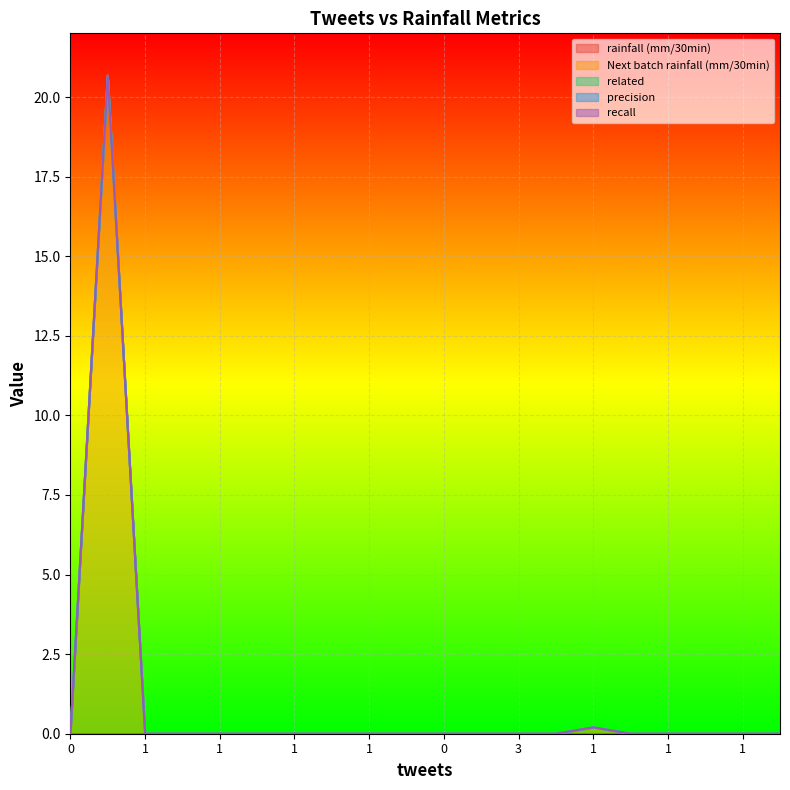

Reading left to right, transcribe all the data shown in this chart.

rainfall (mm/30min): 0.0	0.0	0.0	0.0	0.0	0.0	0.0	0.0	0.0	0.0	0.0	0.0	0.0	0.0	0.0	0.0	0.0	0.0	0.0	0.0
Next batch rainfall (mm/30min): 0.0	20.7	0.0	0.0	0.0	0.0	0.0	0.0	0.0	0.0	0.0	0.0	0.0	0.0	0.2	0.0	0.0	0.0	0.0	0.0
related: 0.0	0.0	0.0	0.0	0.0	0.0	0.0	0.0	0.0	0.0	0.0	0.0	0.0	0.0	0.0	0.0	0.0	0.0	0.0	0.0
precision: 0.0	0.0	0.0	0.0	0.0	0.0	0.0	0.0	0.0	0.0	0.0	0.0	0.0	0.0	0.0	0.0	0.0	0.0	0.0	0.0
recall: 0.0	0.0	0.0	0.0	0.0	0.0	0.0	0.0	0.0	0.0	0.0	0.0	0.0	0.0	0.0	0.0	0.0	0.0	0.0	0.0